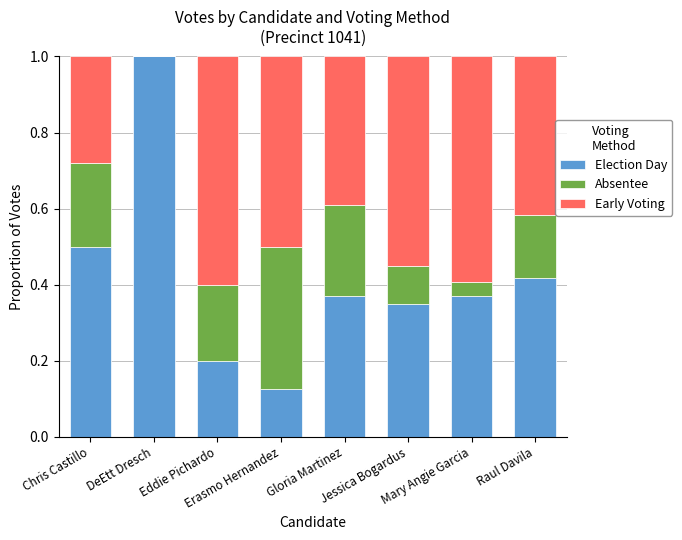

How many categories are shown in the chart?

8